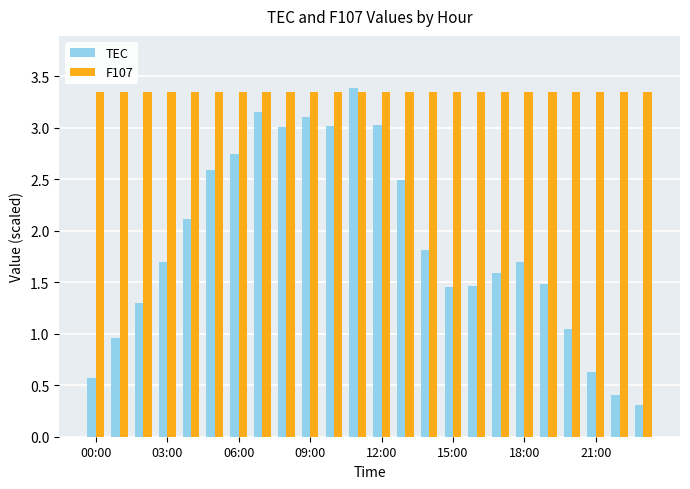

What is the lowest value of the TEC series?

0.3